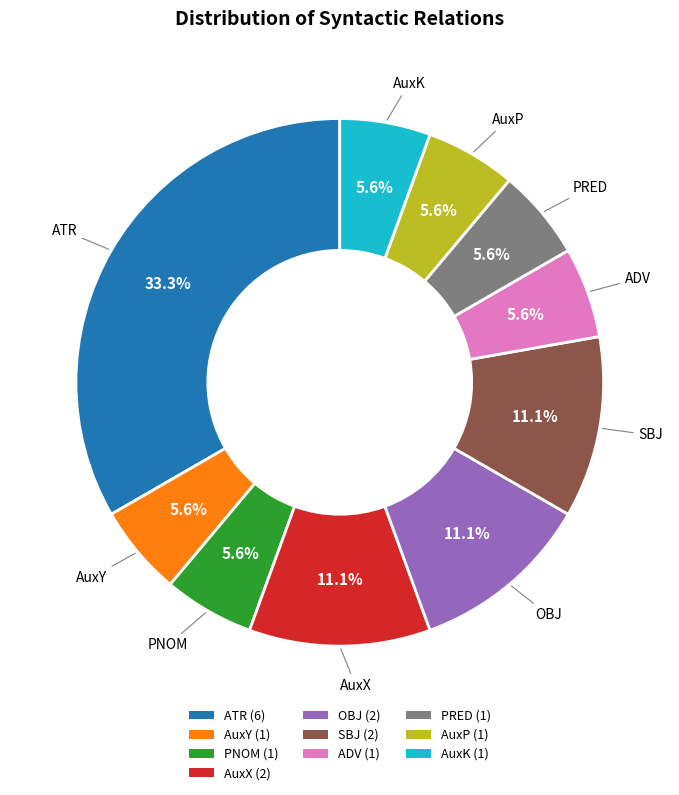

What percentage is the PRED slice, to the nearest percent?

6%